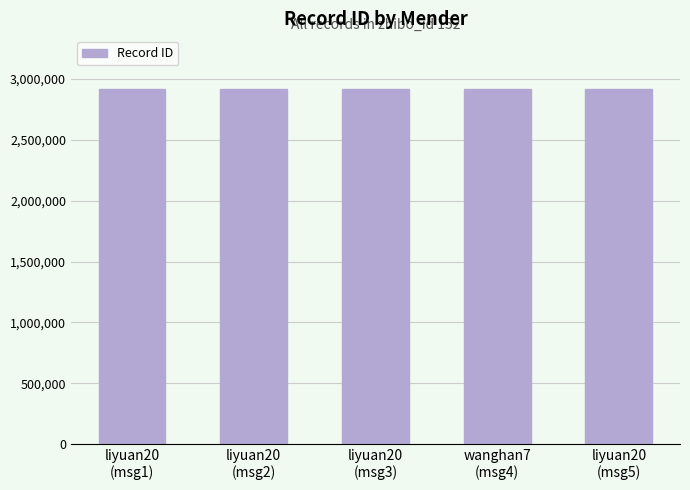

The value at wanghan7
(msg4) is 2916016. True or false?

True